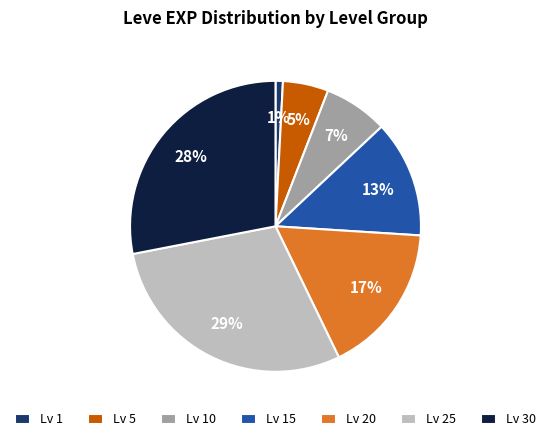

Is it true that Lv 15 is 13% of the pie?

True